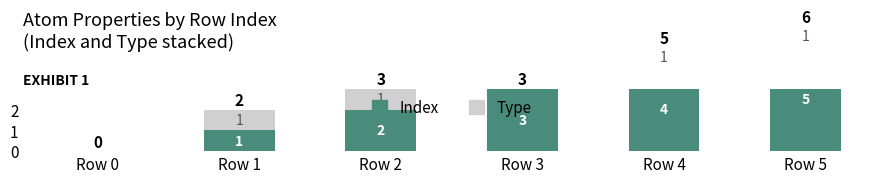

What is the difference between the highest and lowest values at Row 4?

3